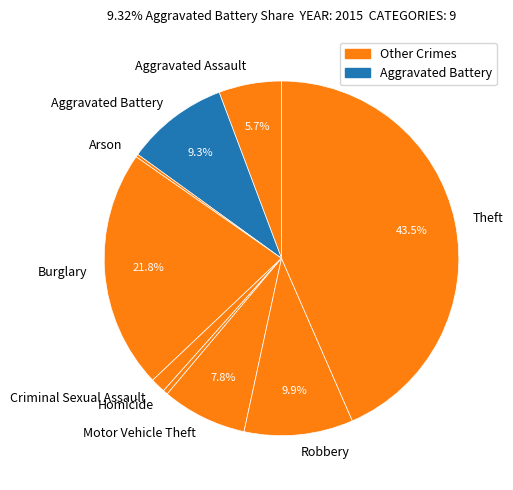

Does Robbery account for over 50% of the chart?

No